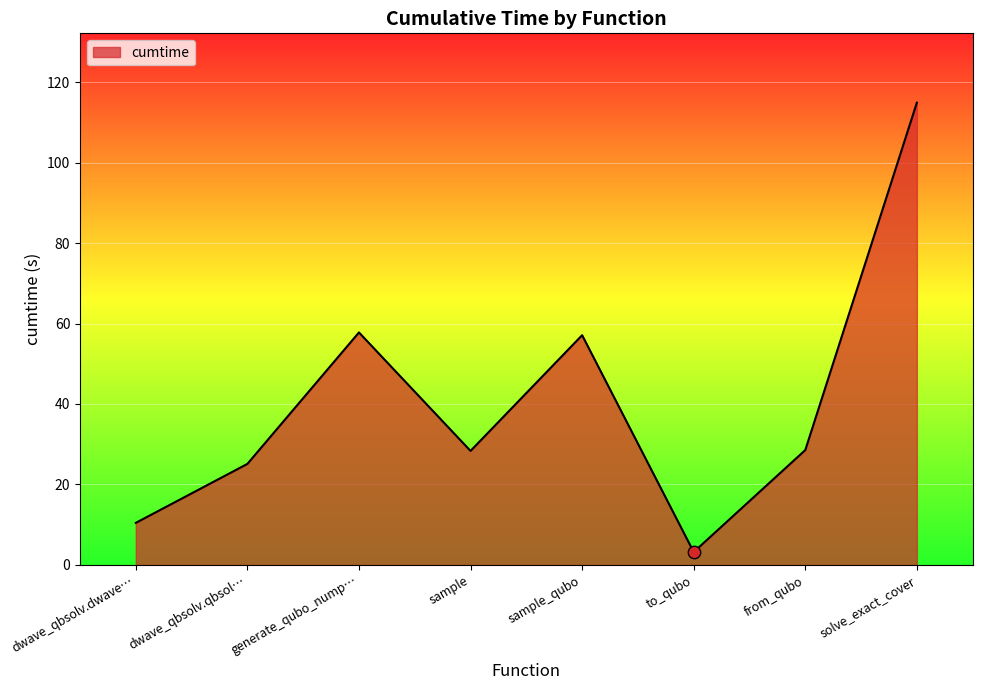

Which has a higher value, dwave_qbsolv.dwave… or generate_qubo_nump…?

generate_qubo_nump…